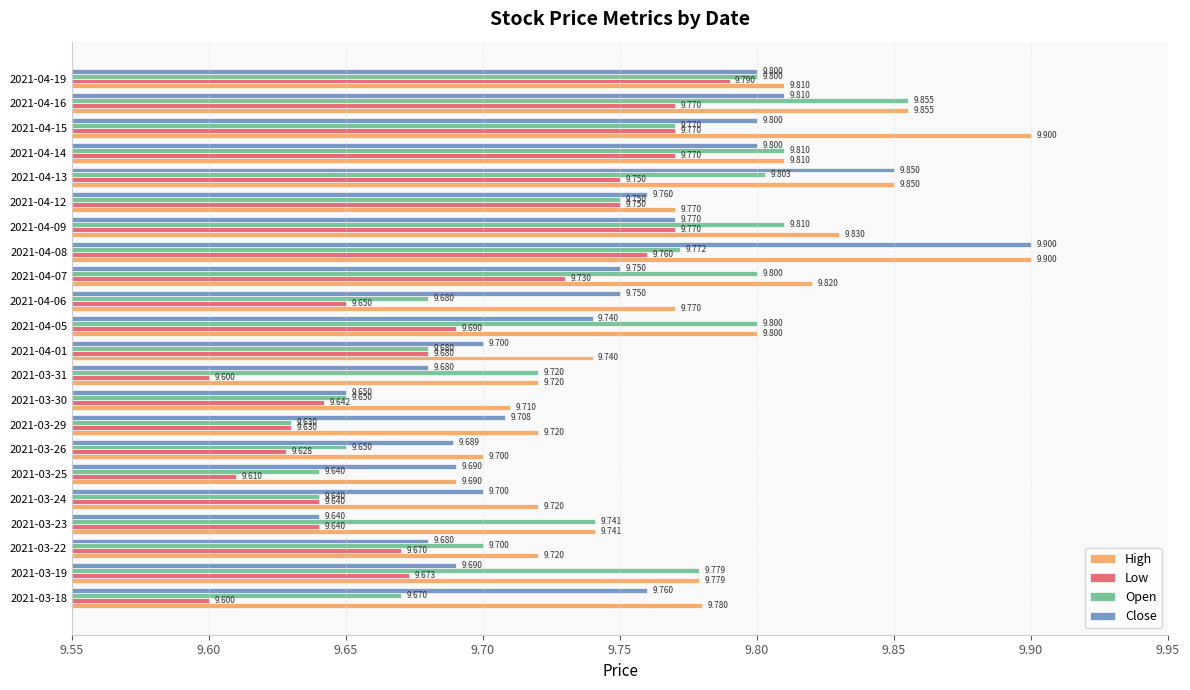

Which series has the largest range (max minus min)?

Close